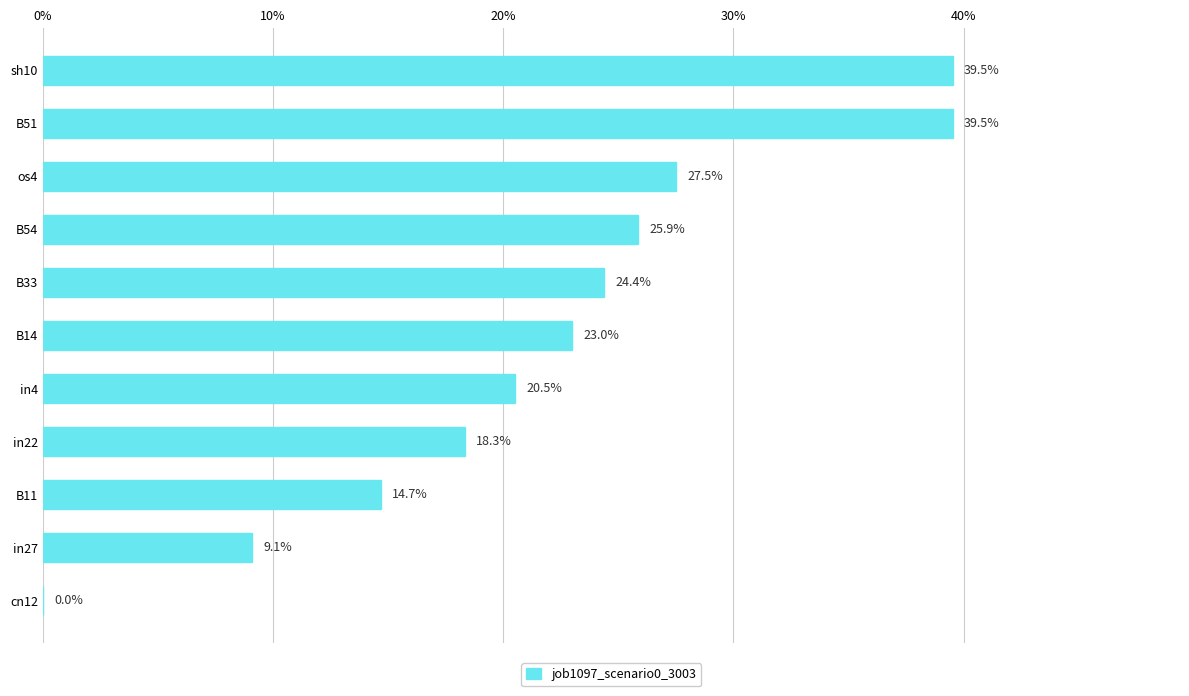

What is the difference between the second highest and second lowest values?

0.3